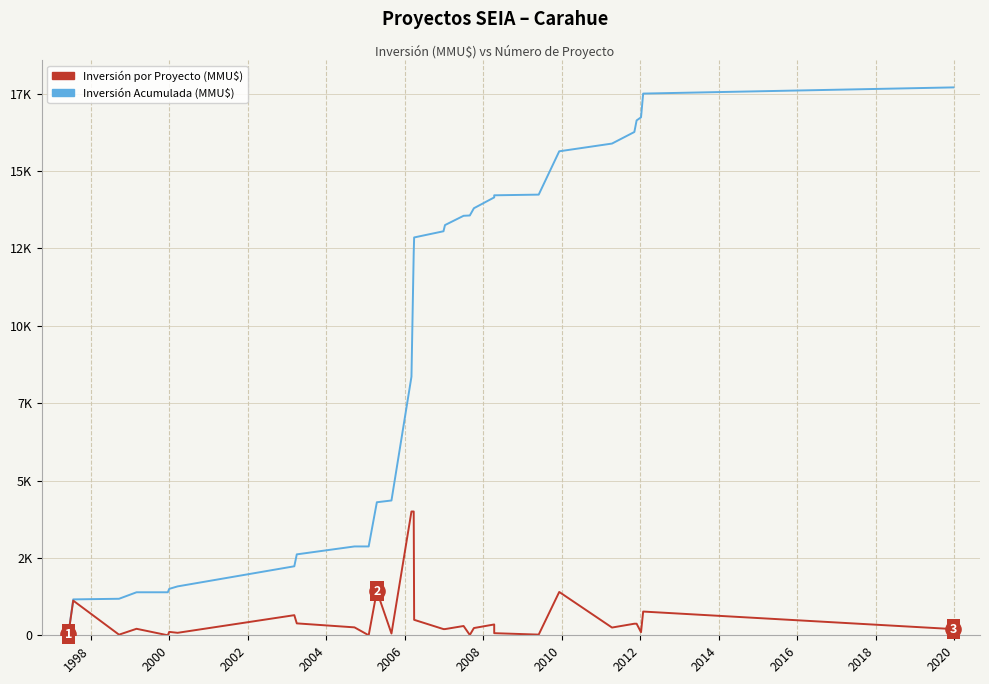

Which series reaches the maximum Y coordinate?

Inversión Acumulada (MMU$)